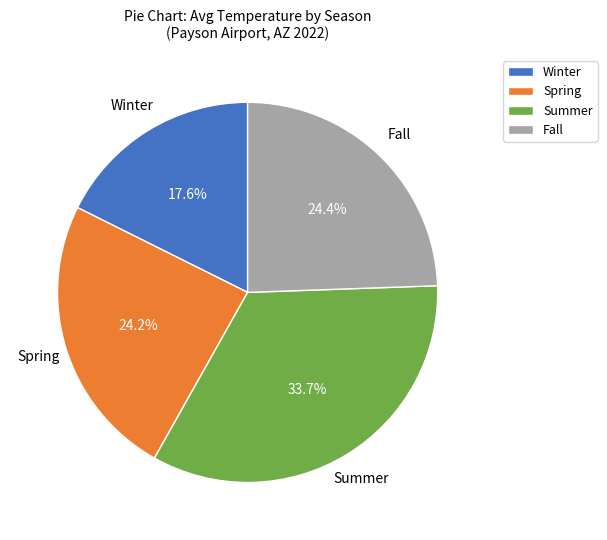

Does Summer account for over 50% of the chart?

No